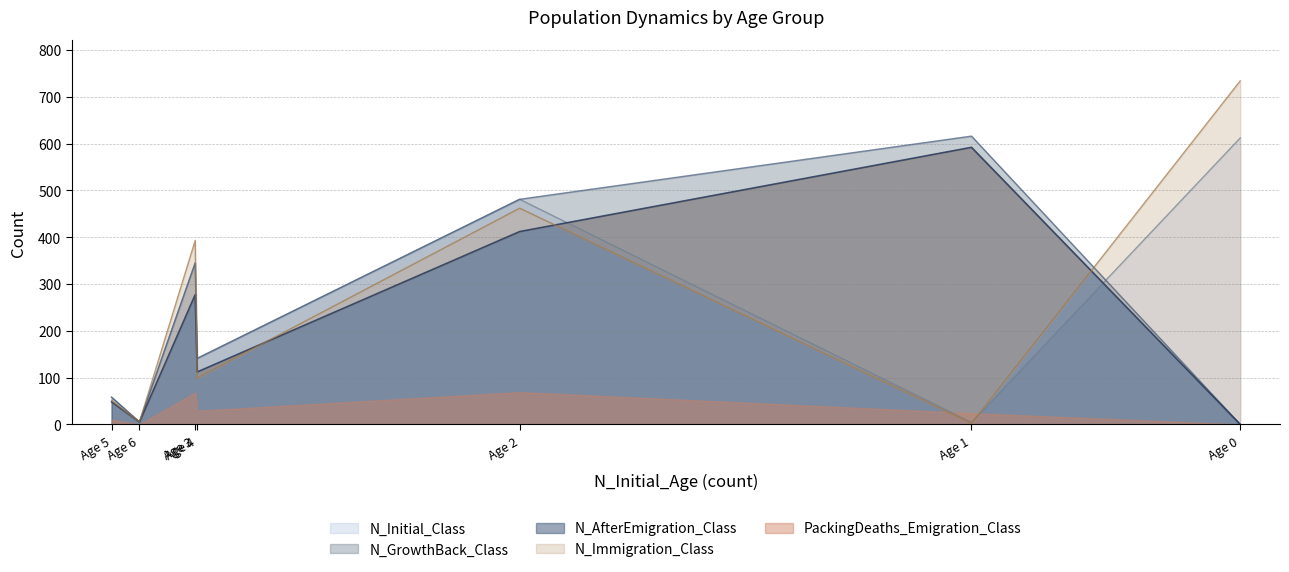

How many values in the N_Immigration_Class series are below 99?

3